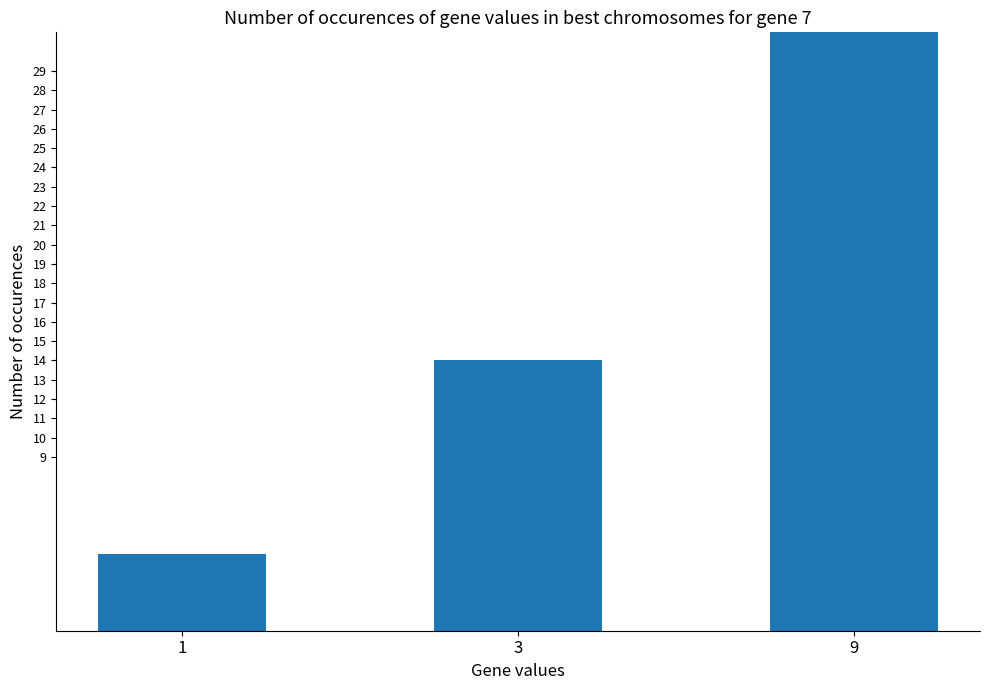

What is the smallest value displayed?

4